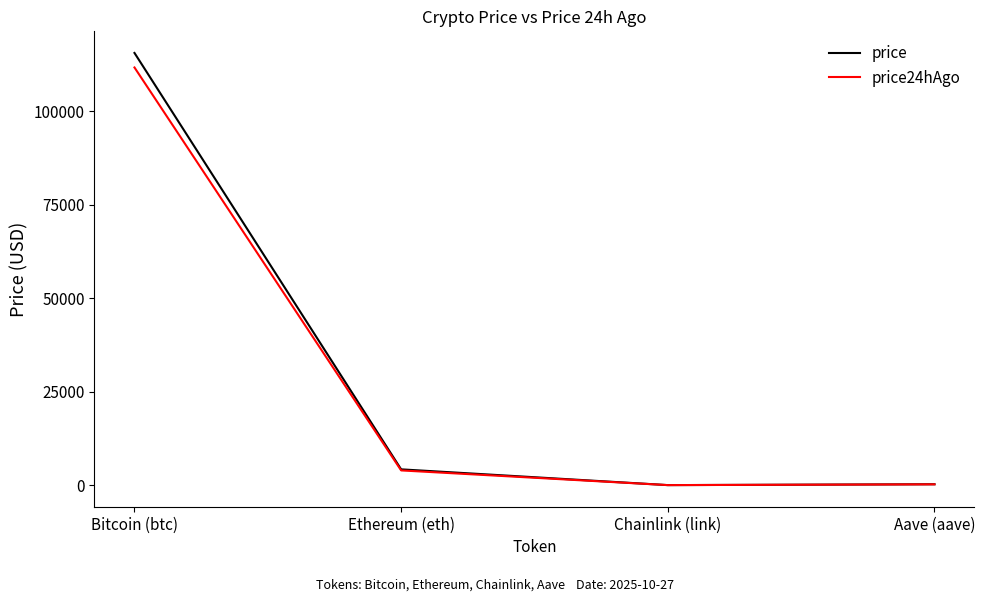

Which series has the largest range (max minus min)?

price